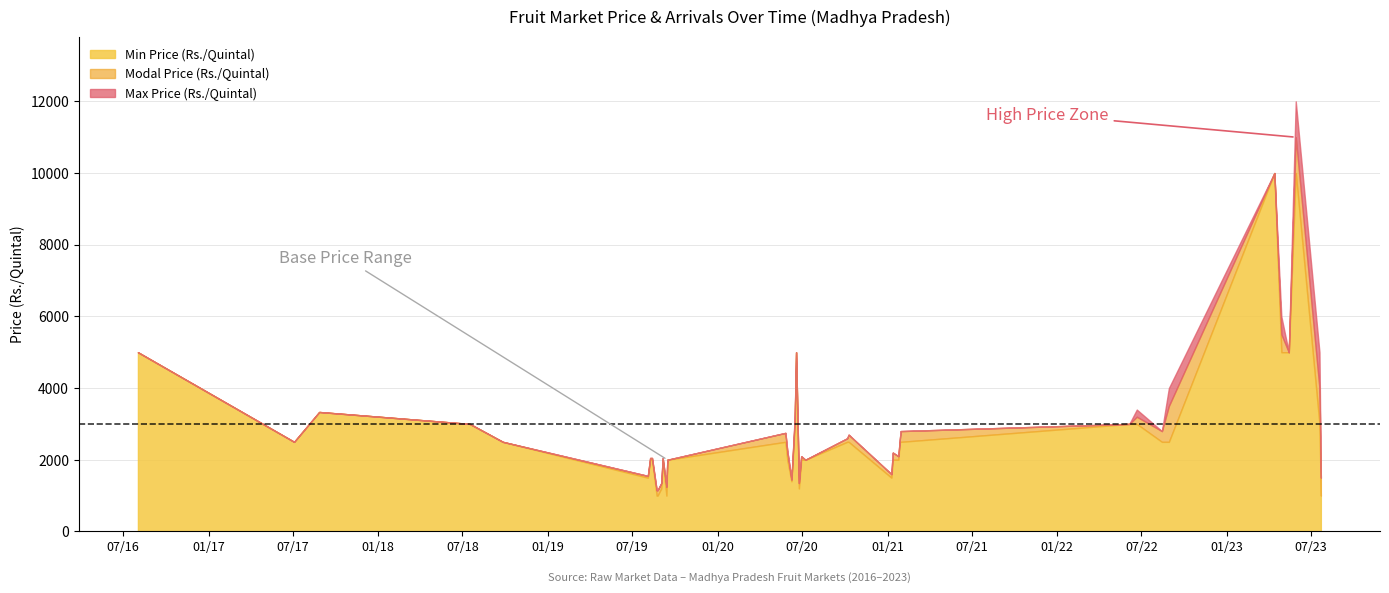

True or false: Min Price (Rs./Quintal) has a value of 2500.0 at 2022-08-29.

True